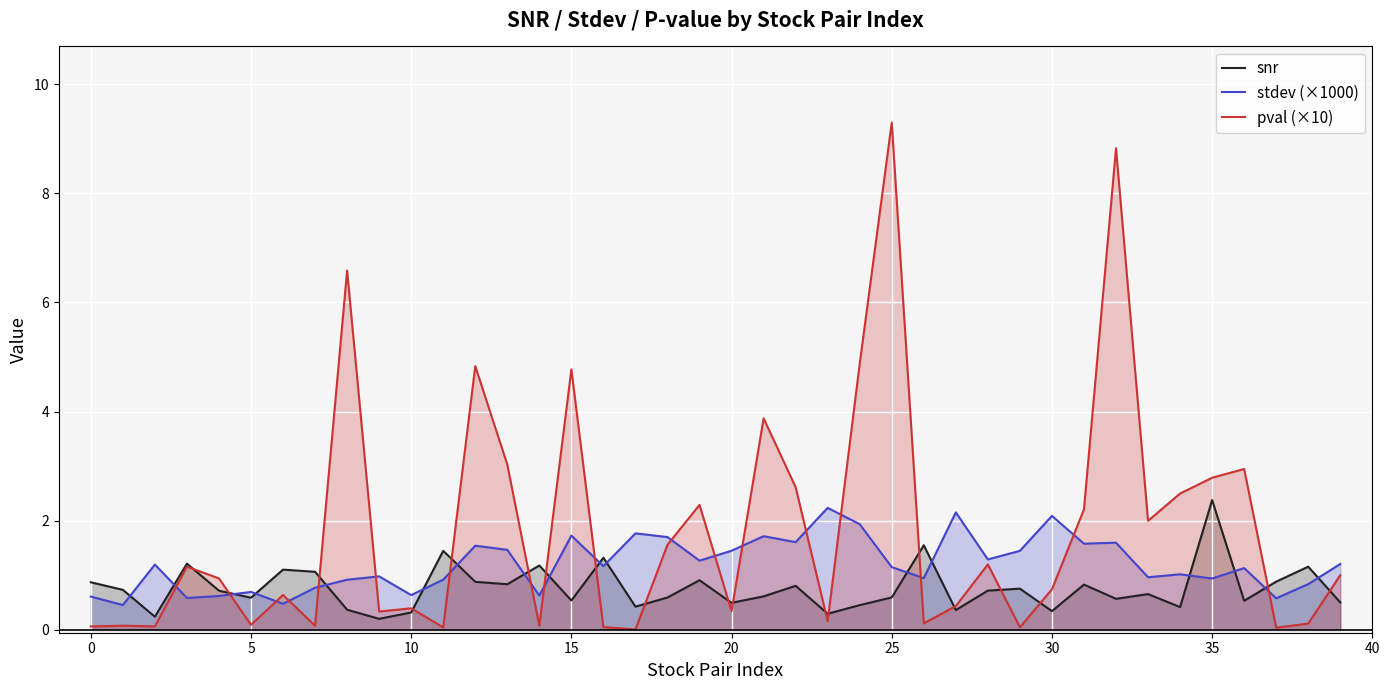

What is the label of the 28th point from the left?

27